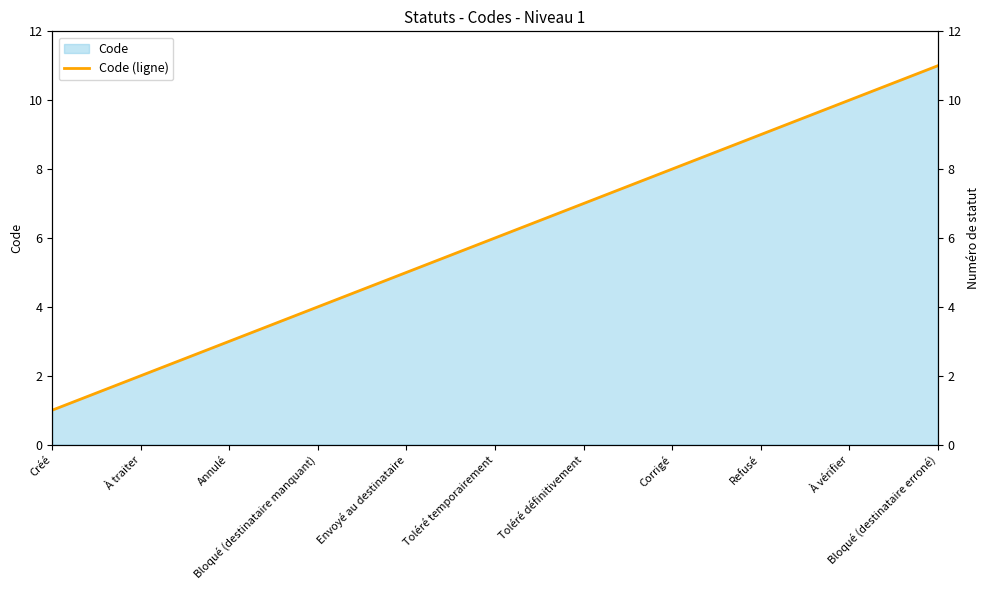

At which label is the value closest to 6?

Toléré temporairement